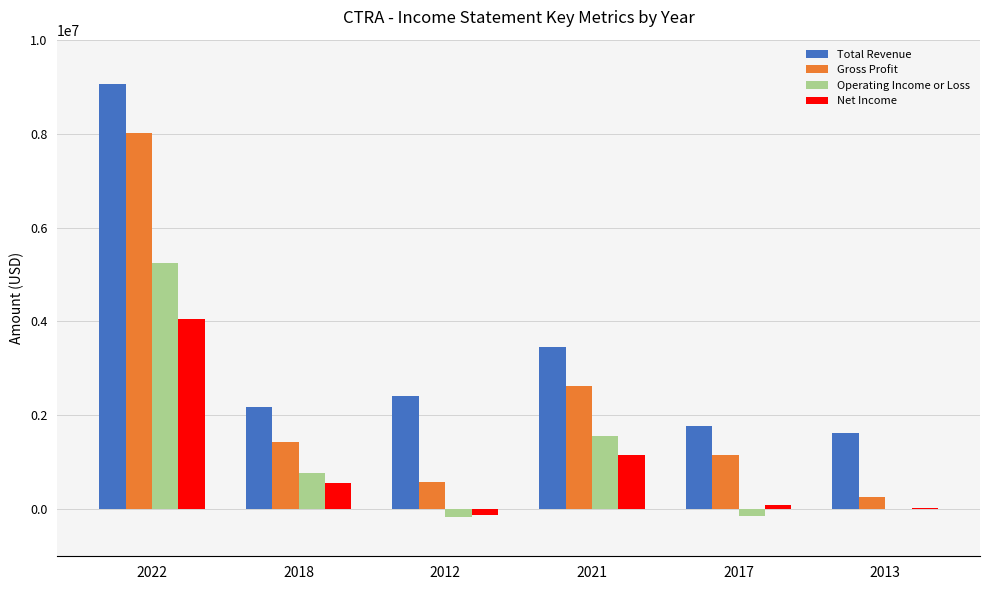

What is the total value across all series at 2022?

26351000